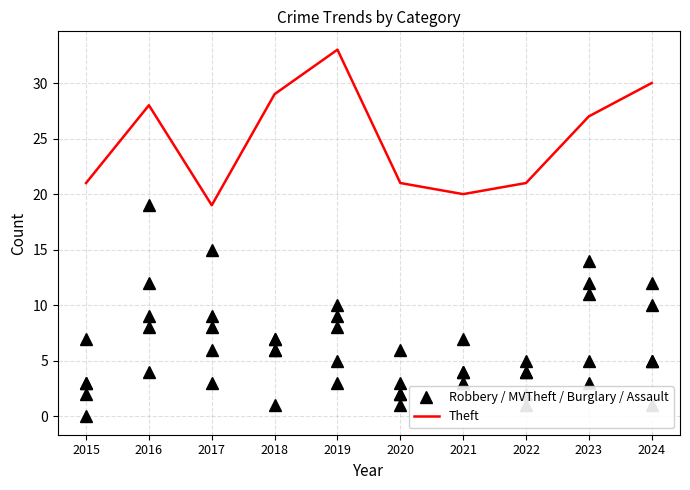

Where does the Aggravated Battery series first go above 6?

2016